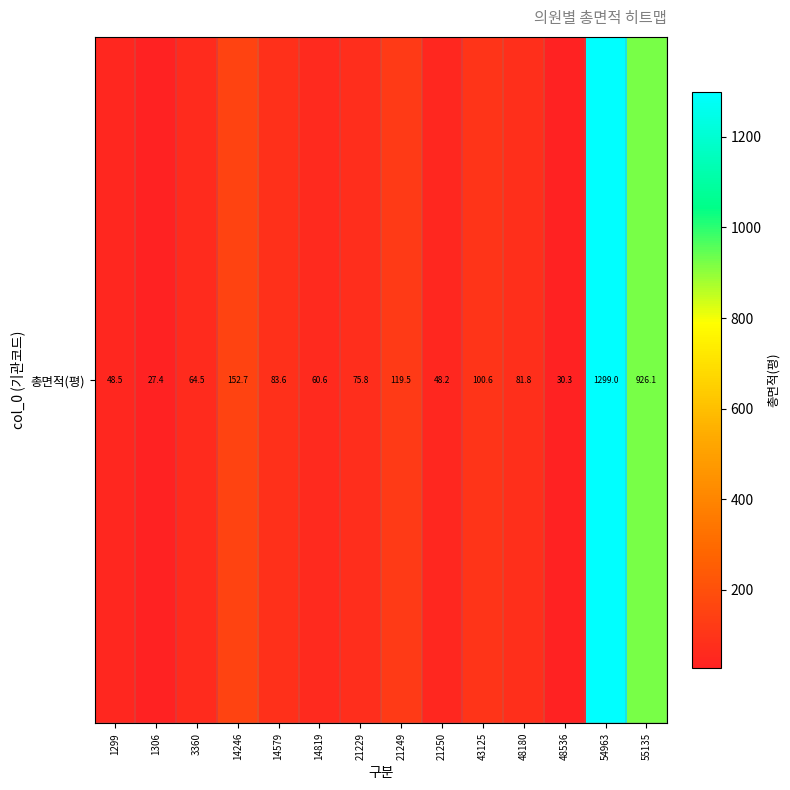

Approximately how many times larger is the value at 1306 compared to 1299?

0.6